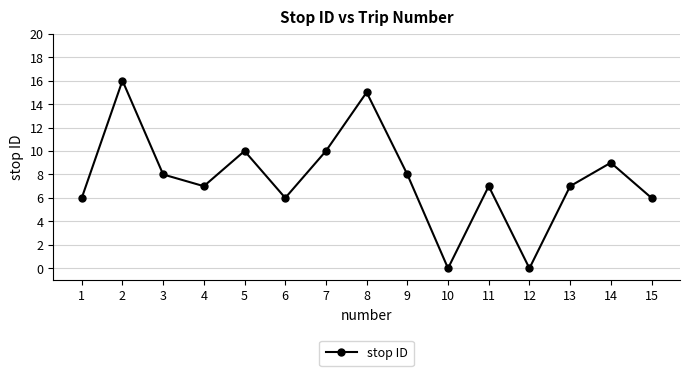

Reading left to right, what are all the values shown in this chart?

6	16	8	7	10	6	10	15	8	0	7	0	7	9	6